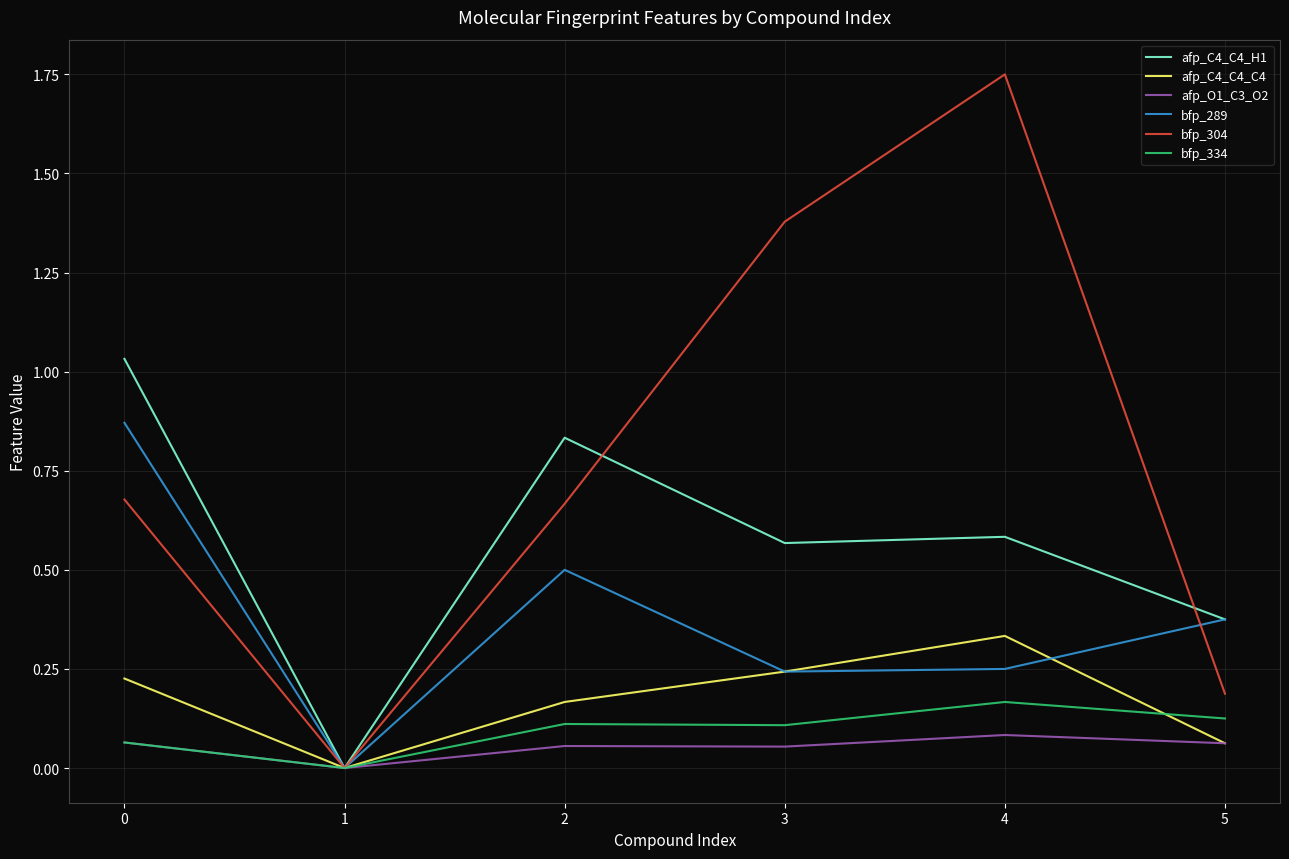

What is the total value across all series at 0?

2.9